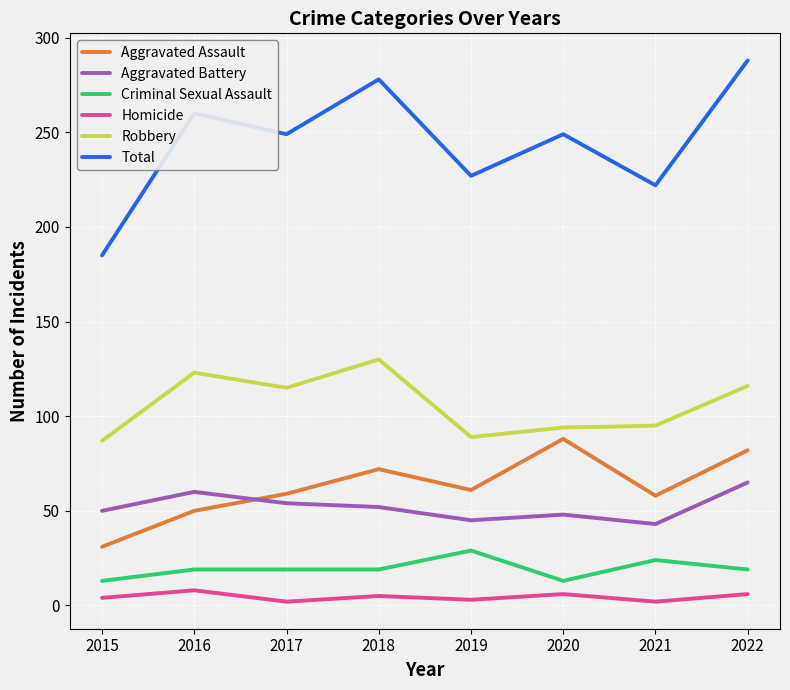

Read the Aggravated Assault value at 2016.

50